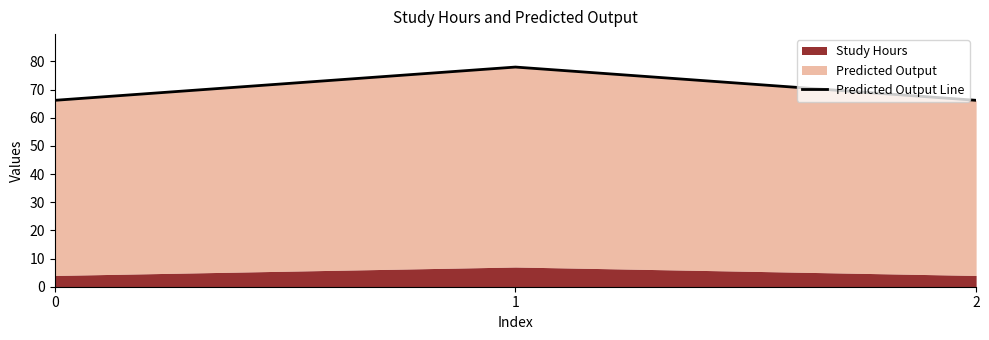

What value does the data have at 1?

78.0